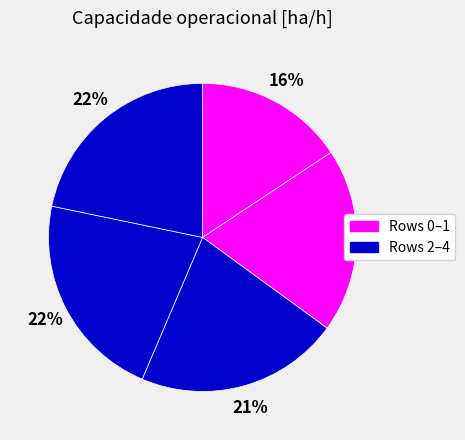

How many slices are in this pie chart?

5